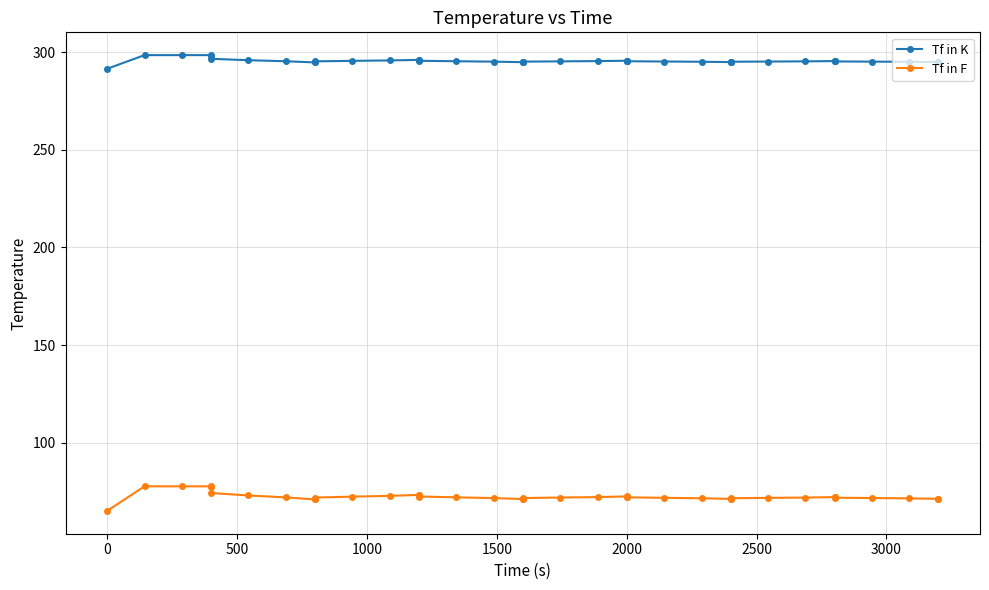

True or false: Tf in F and Tf in K cross at least once.

False